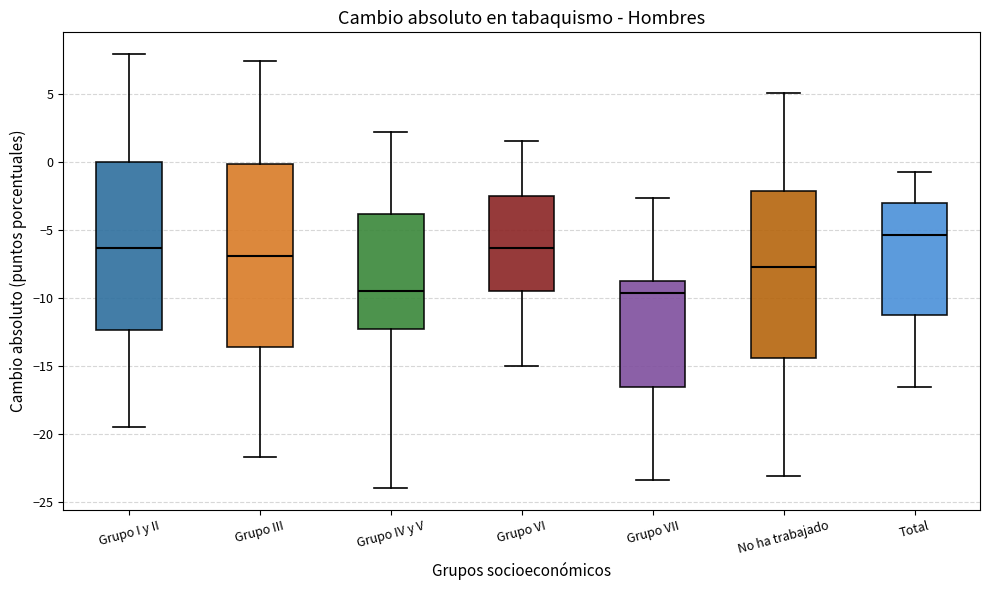

Reading left to right, read every box against the y-axis: the position of its median line, the range the box covers, and the ends of its whiskers. The values are not printed on the chart, so give them approximately, as read against the axis.

Grupo I y II: median -6.5, box -12.5 to 0.0, whiskers -19.5 to 8.0
Grupo III: median -7.0, box -13.5 to 0.0, whiskers -21.5 to 7.5
Grupo IV y V: median -9.5, box -12.5 to -4.0, whiskers -24.0 to 2.0
Grupo VI: median -6.5, box -9.5 to -2.5, whiskers -15.0 to 1.5
Grupo VII: median -9.5, box -16.5 to -8.5, whiskers -23.5 to -2.5
No ha trabajado: median -7.5, box -14.5 to -2.0, whiskers -23.0 to 5.0
Total: median -5.5, box -11.0 to -3.0, whiskers -16.5 to -0.5